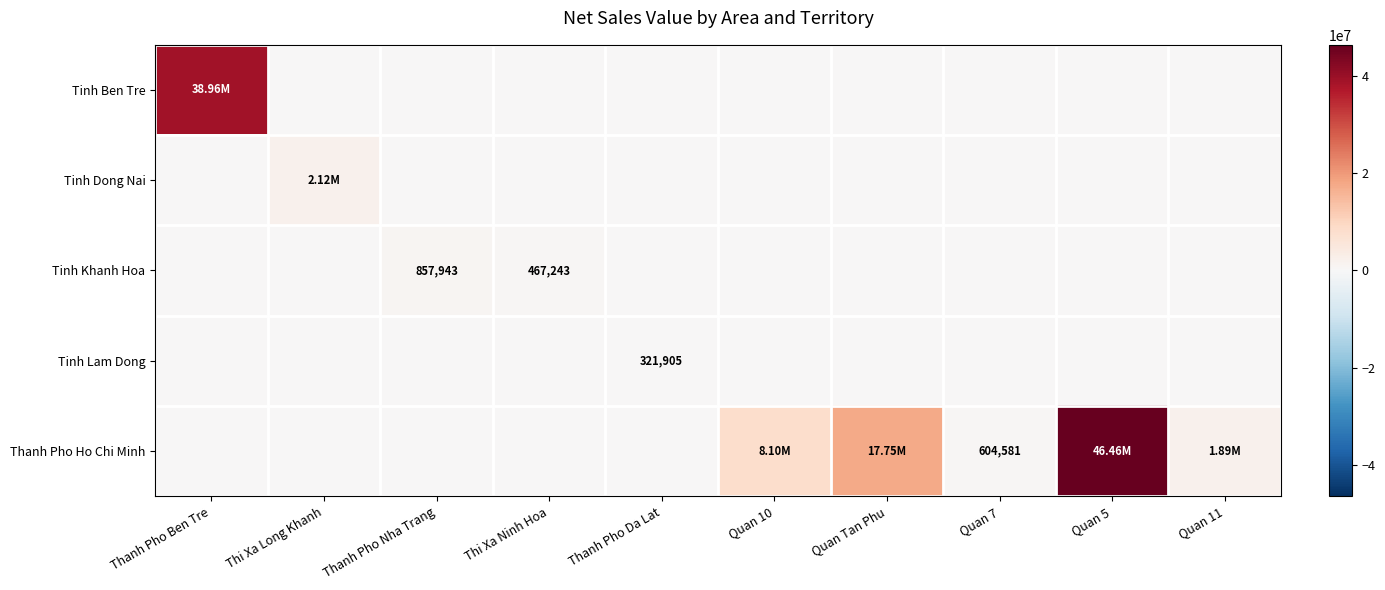

Which series changed the most between Thi Xa Long Khanh and Quan Tan Phu?

Thanh Pho Ho Chi Minh